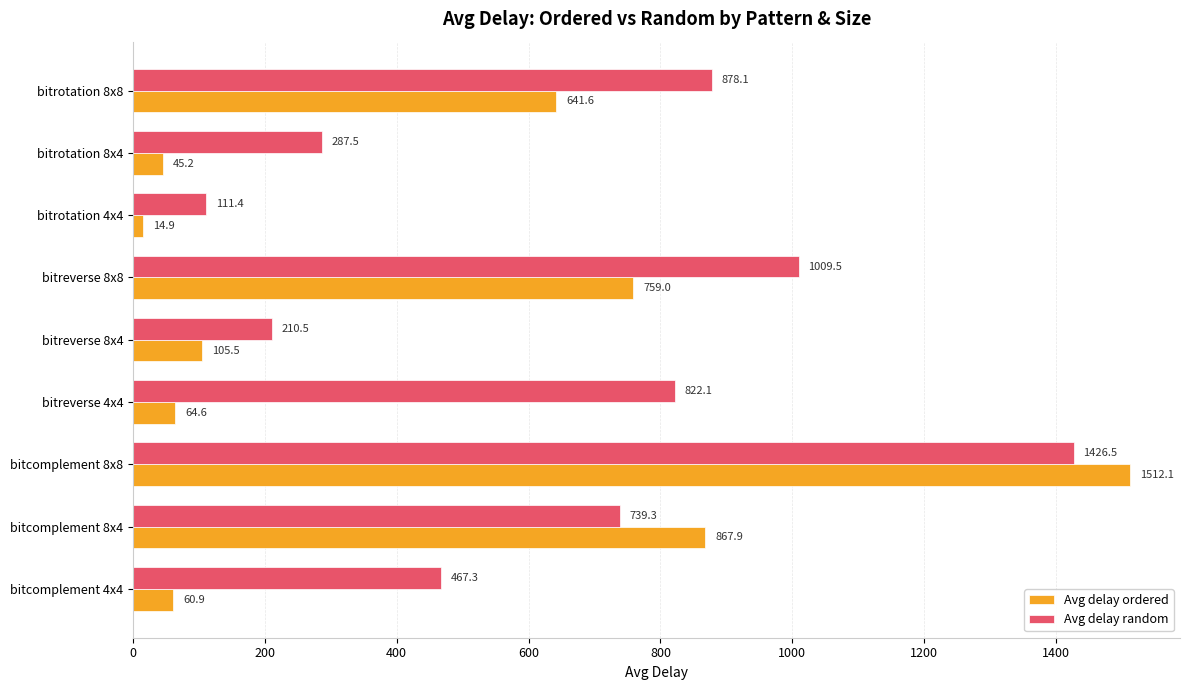

Rank the series by their average value, from highest to lowest.

Avg delay random, Avg delay ordered